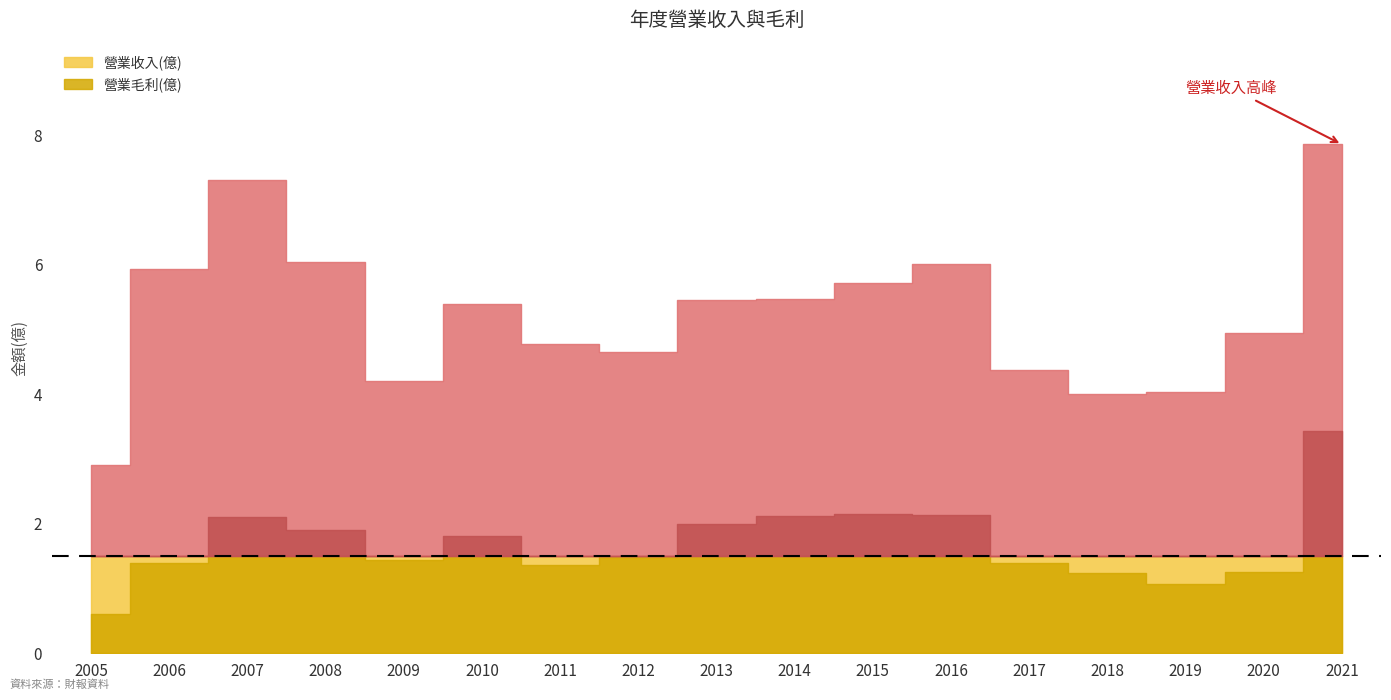

What is the difference between the maximum and minimum values in the 營業收入(億) series?

5.0